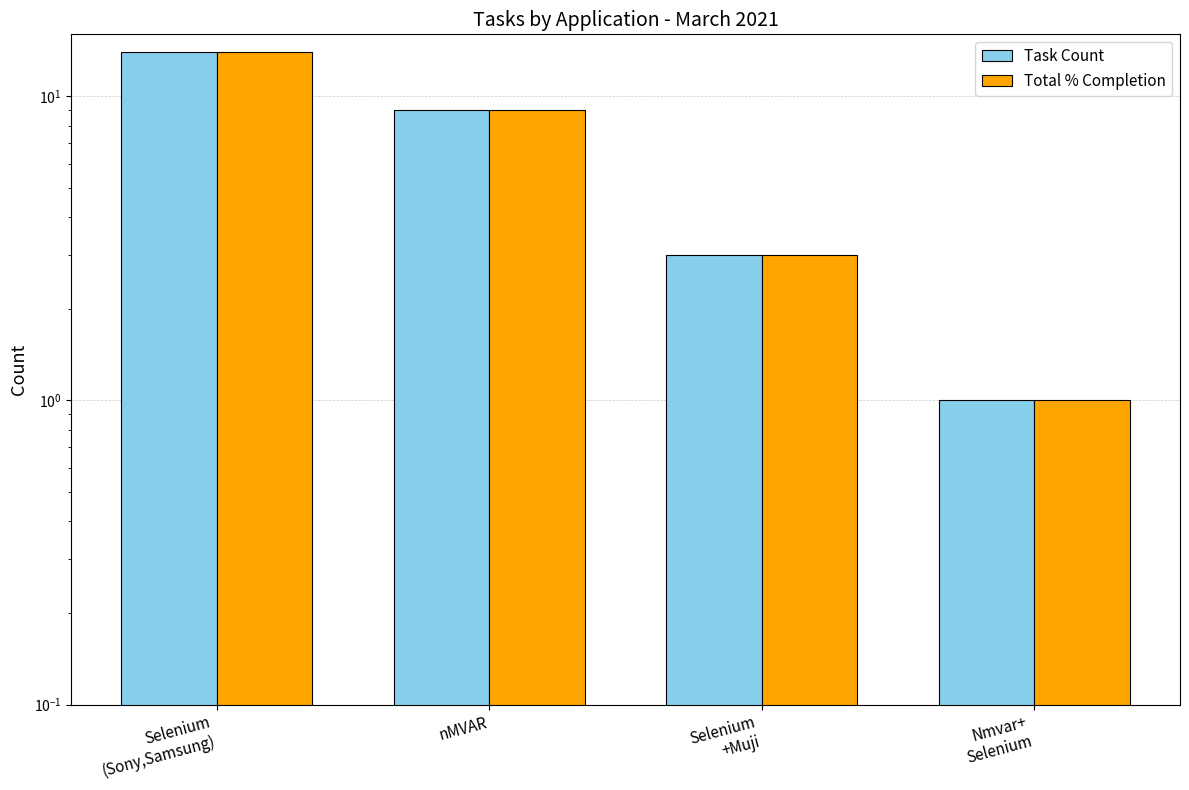

What is the sum of all Task Count values?

27